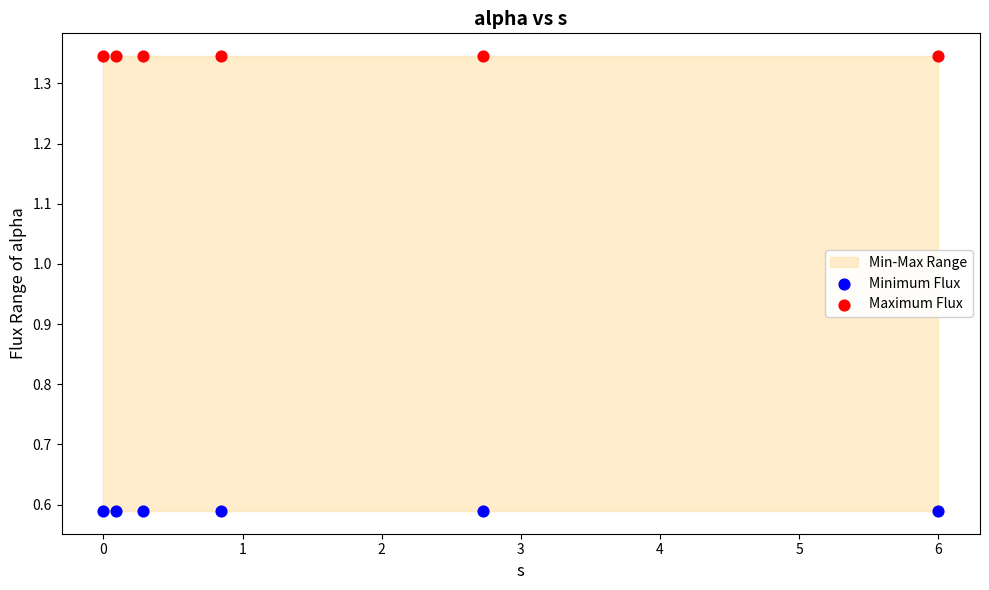

Which series contains the lowest Y value?

Minimum Flux